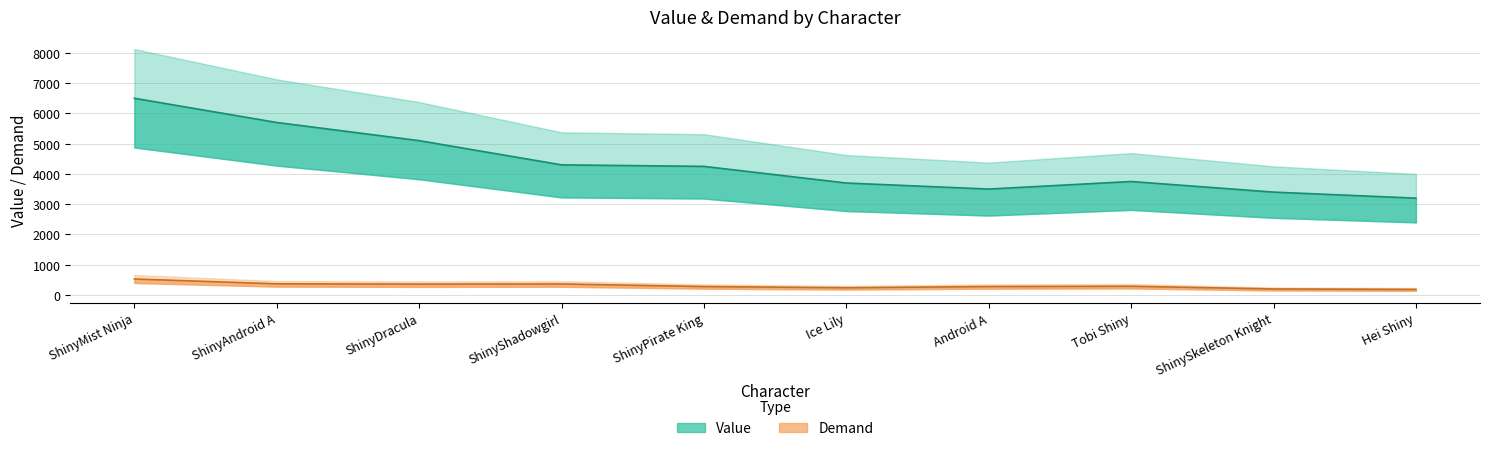

True or false: Value and Demand intersect in this chart.

False